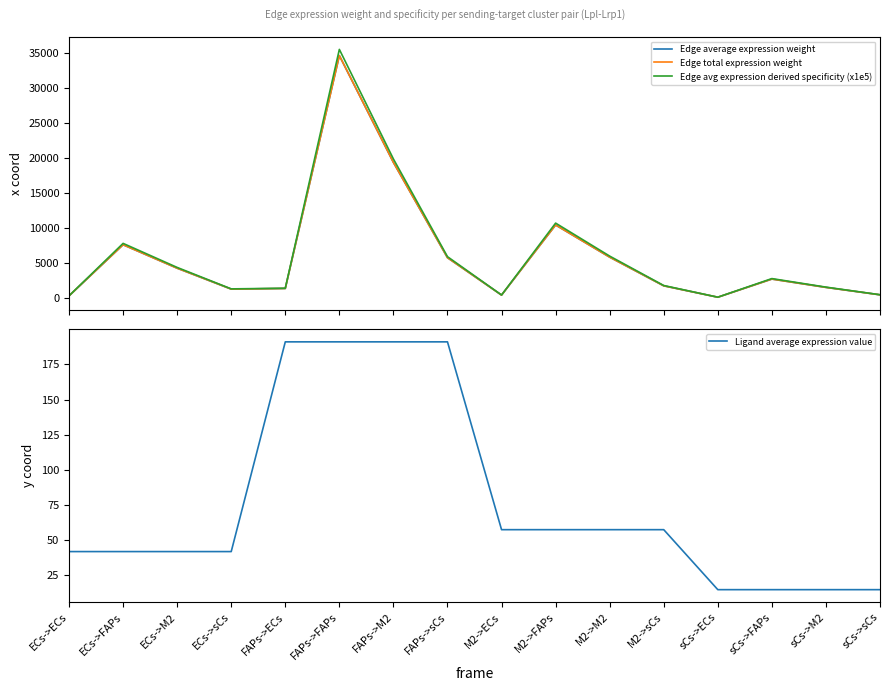

True or false: Edge total expression weight and Edge average expression weight cross at least once.

False